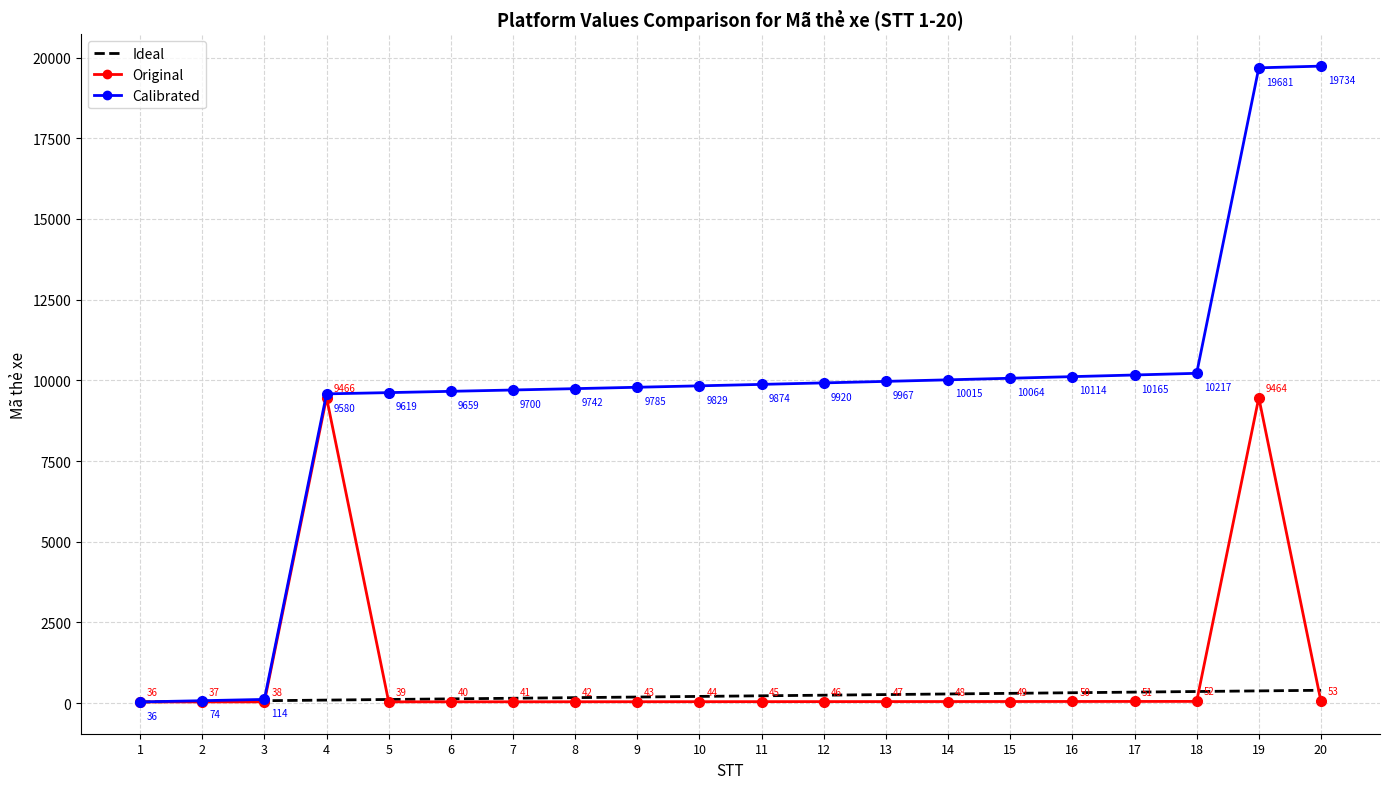

What is the sum of the Ideal values at 20 and 18?

756